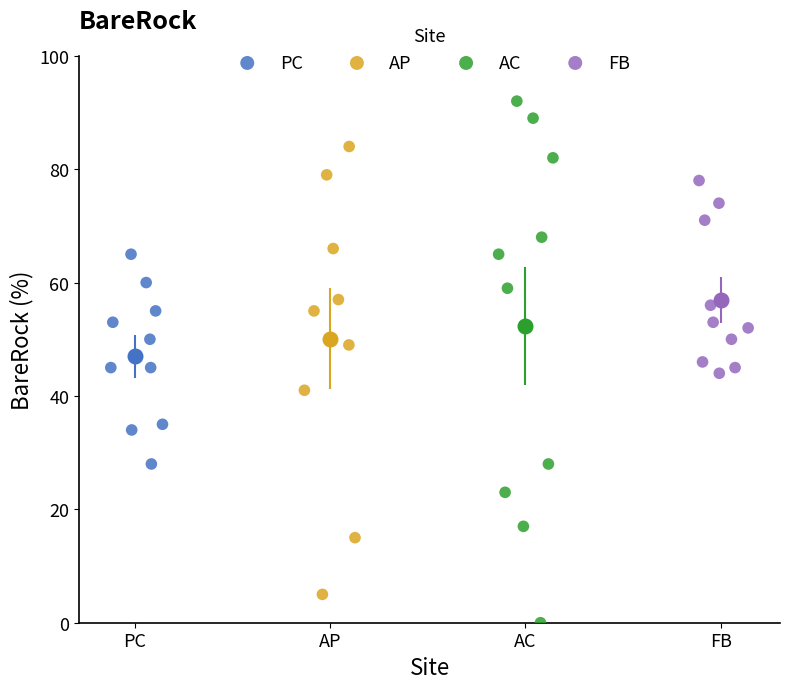

Which series contains the lowest Y value?

AC